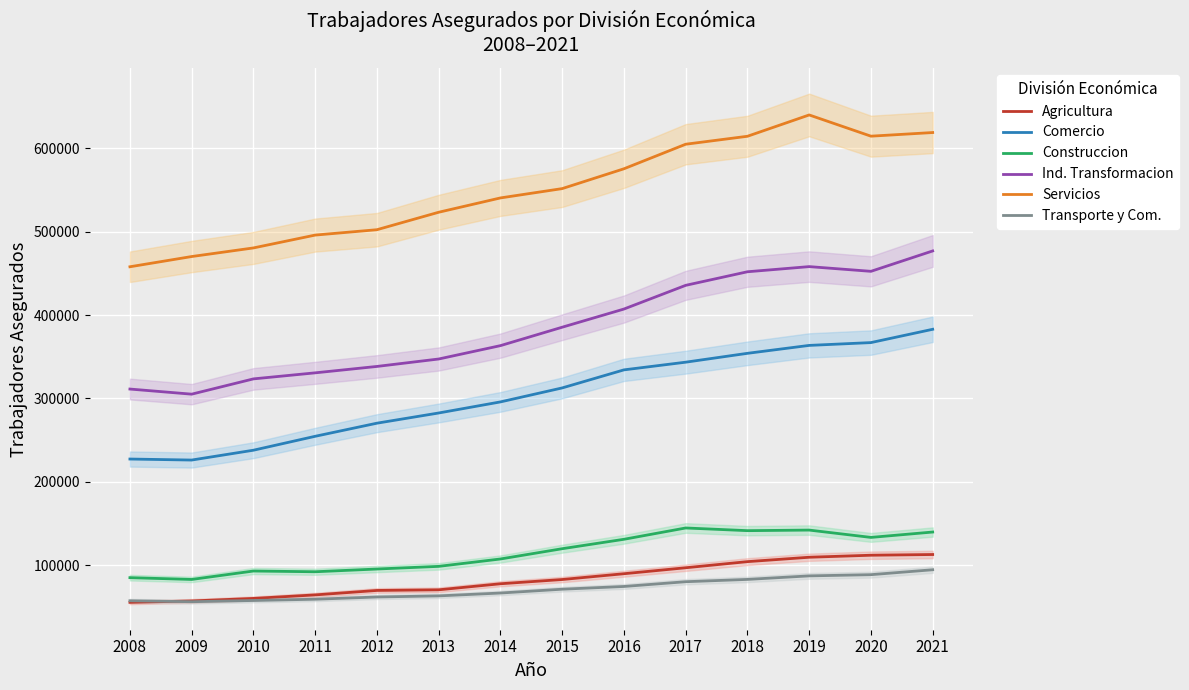

What is the difference between the Servicios values at 2020 and 2012?

112276